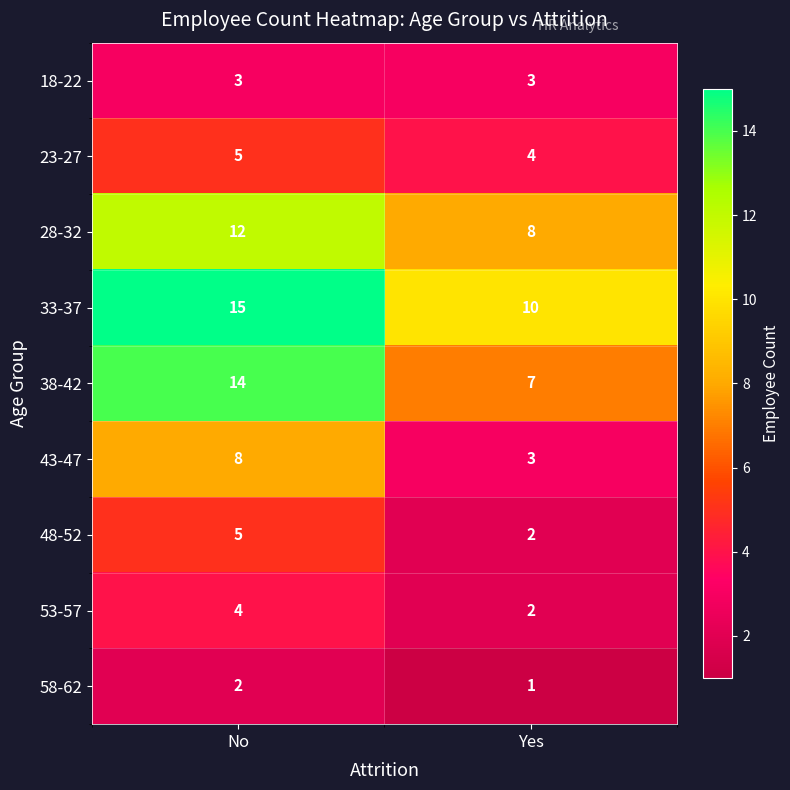

What is the maximum value shown in the chart?

15